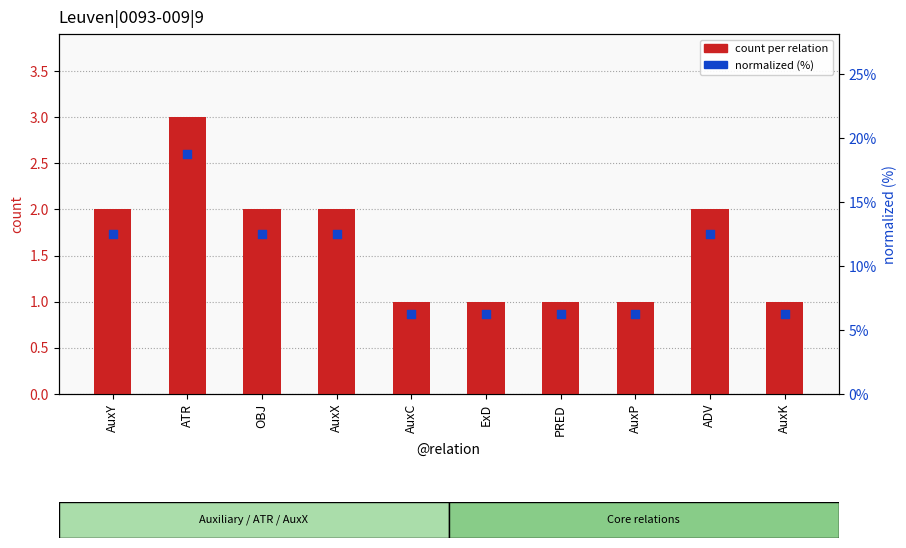

Which series has the largest Y range (max minus min)?

normalized (%)